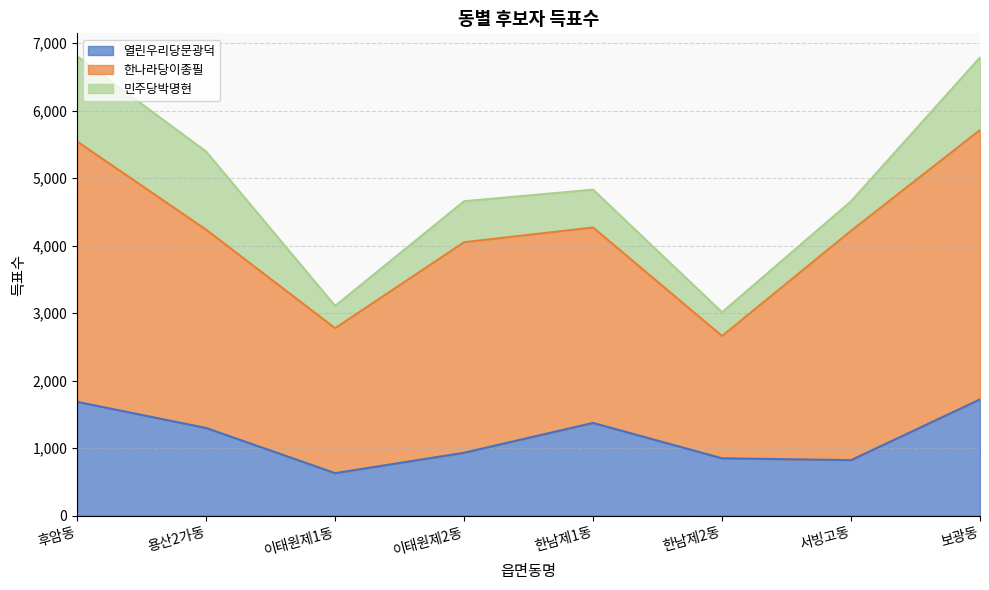

True or false: 한나라당이종필 and 민주당박명현 intersect in this chart.

False